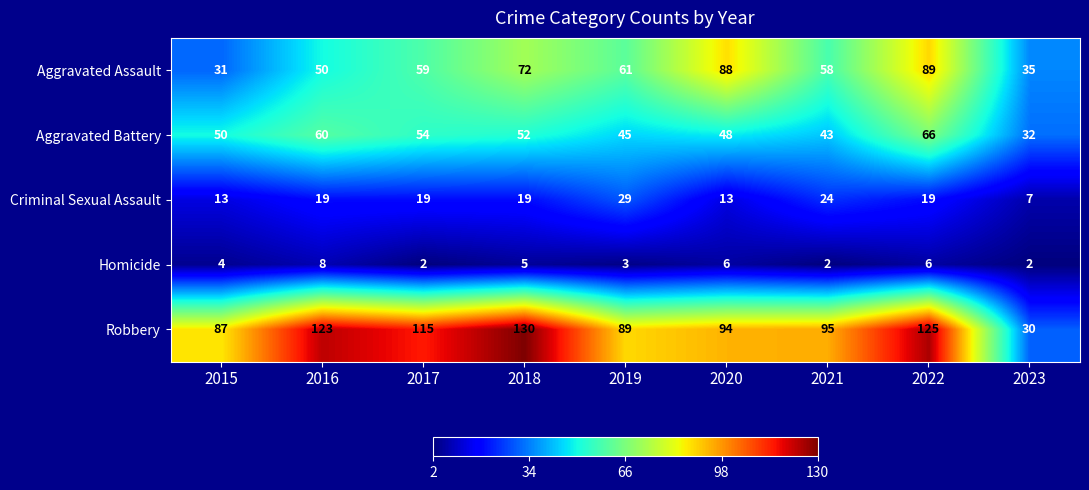

What value does the Criminal Sexual Assault series have at 2020, to the nearest 10?

10